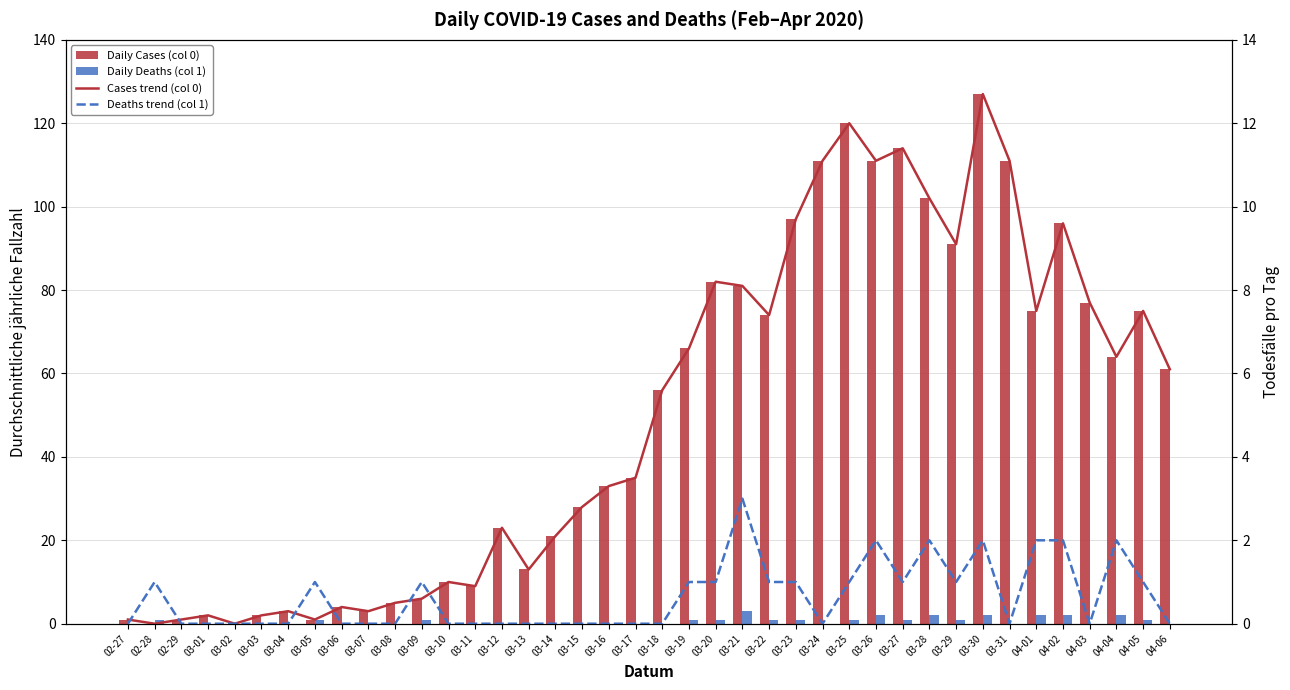

Rank the series by their maximum value, from highest to lowest.

Daily Cases (col 0), Cases trend (col 0), Daily Deaths (col 1), Deaths trend (col 1)